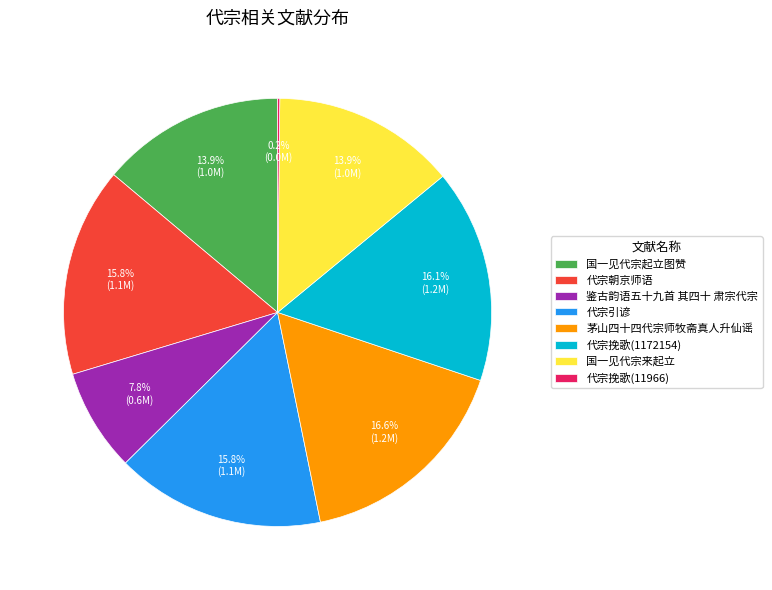

Approximately how many times larger is the value at 代宗挽歌(1172154) compared to 茅山四十四代宗师牧斋真人升仙谣?

1.0